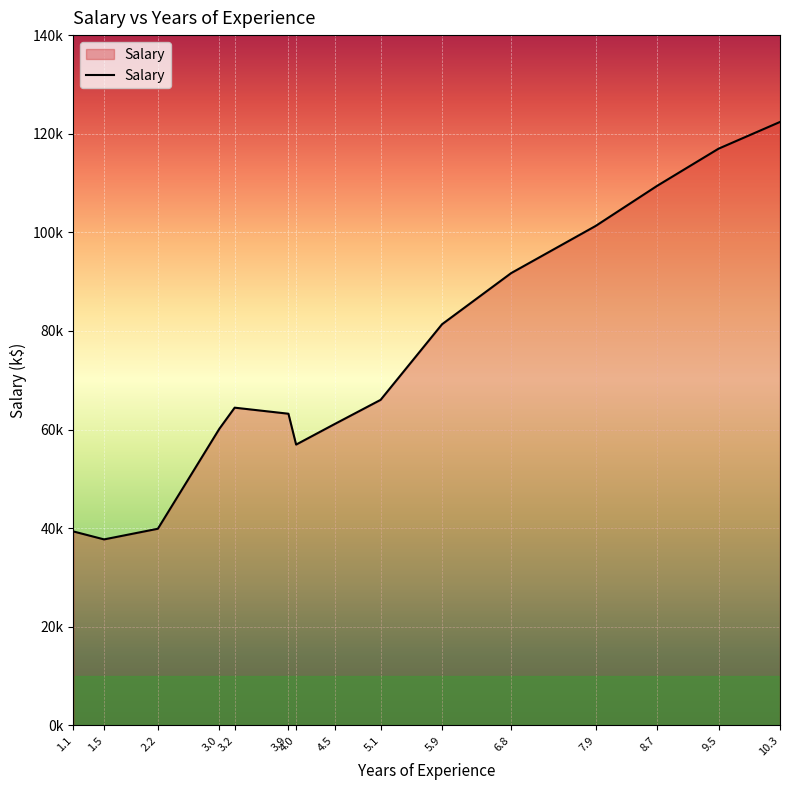

True or false: there are more than 0 points higher than both neighbors.

True